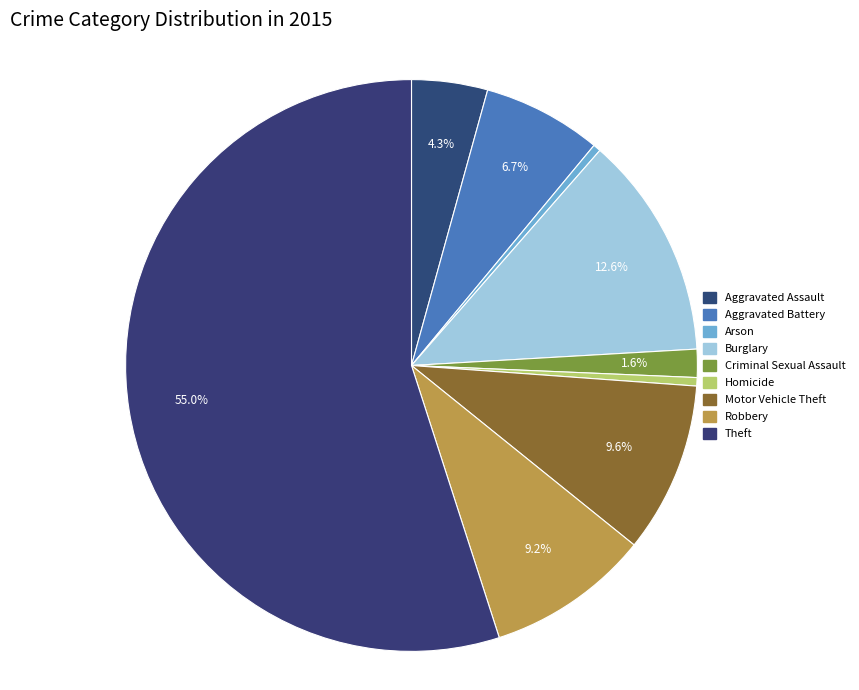

Which slice represents more than half of the pie?

Theft